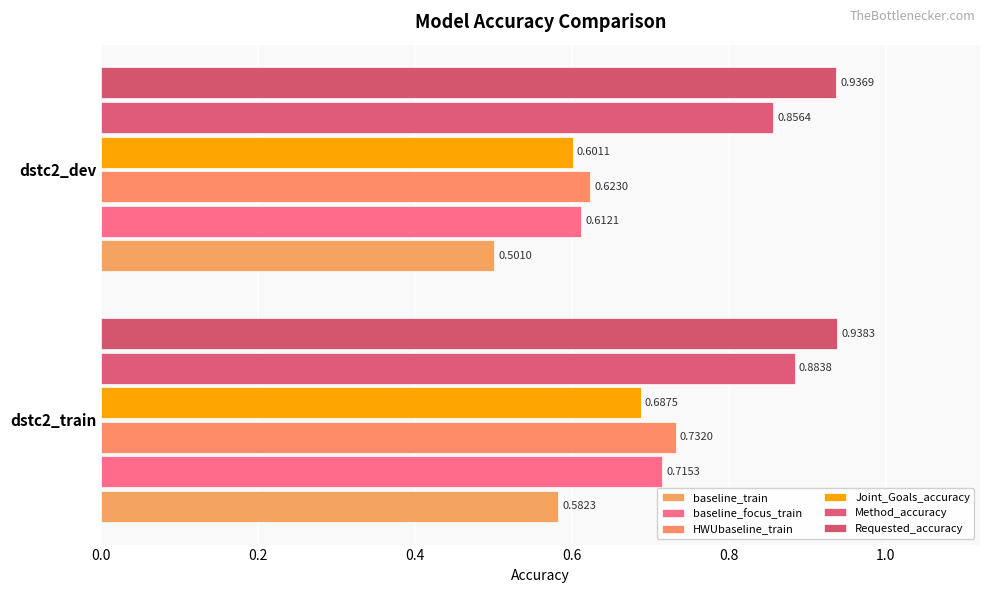

At how many categories does at least one series exceed 0?

2